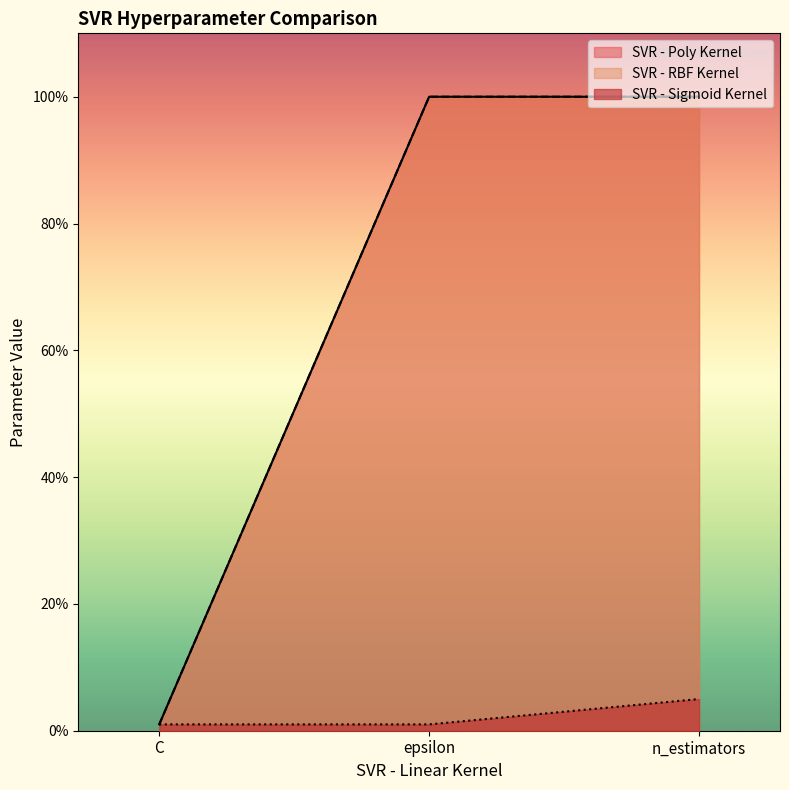

What is the average value of the SVR - Poly Kernel series?

67